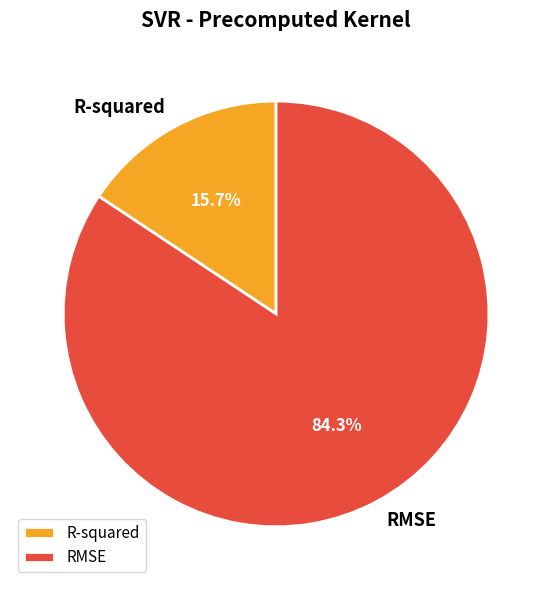

To the nearest percent, what percentage of the pie is RMSE?

84%